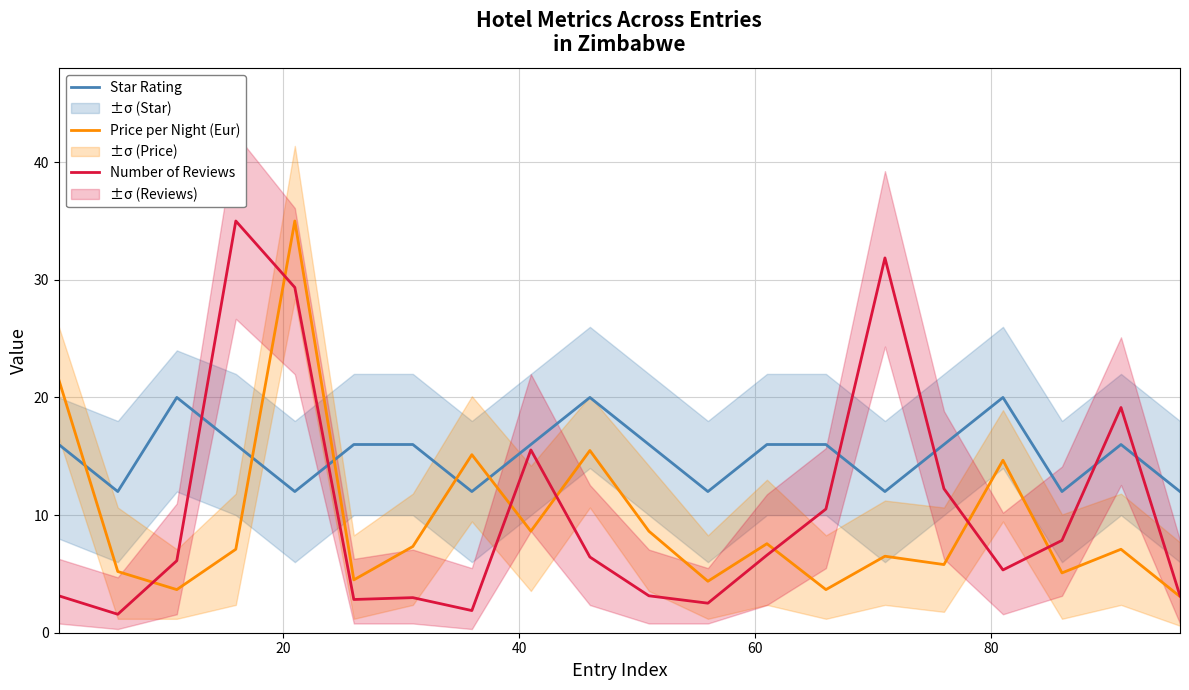

Which series has the largest total across all categories?

Star Rating